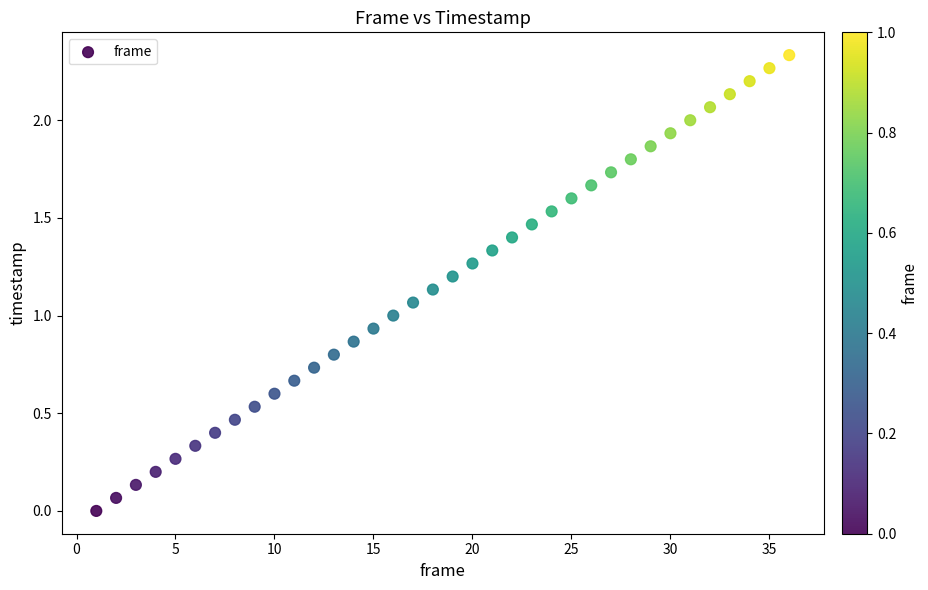

What is the range of X values (max minus min)?

35.0